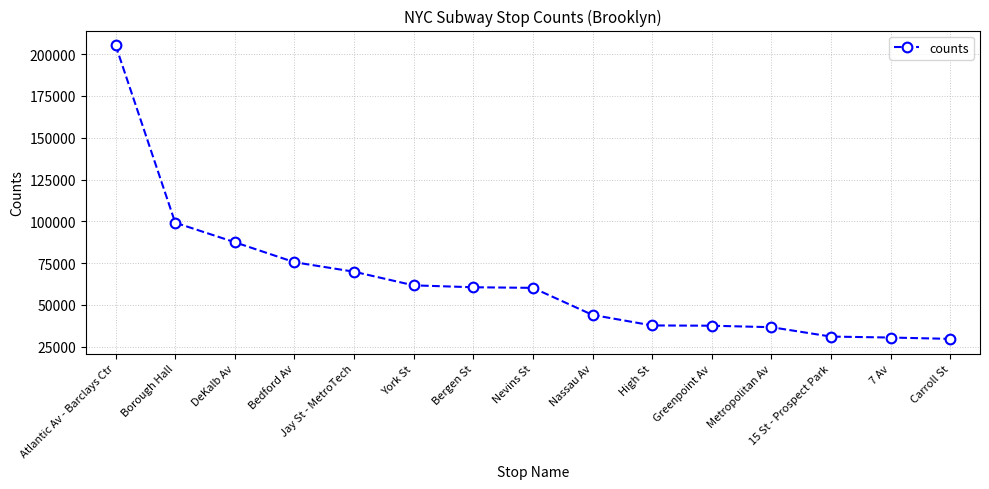

Is this an area chart (filled region under the line)?

No